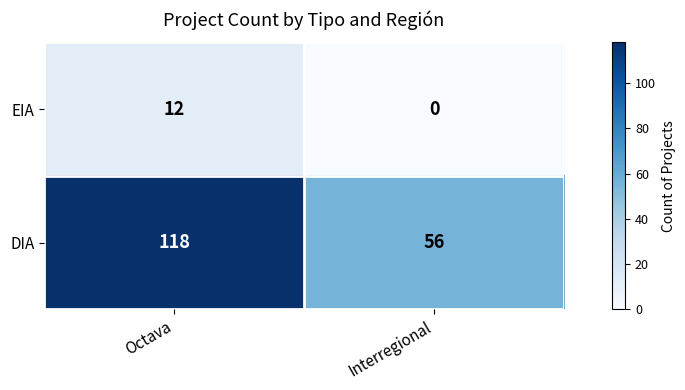

Read the DIA value at Interregional, to the nearest 5.

55